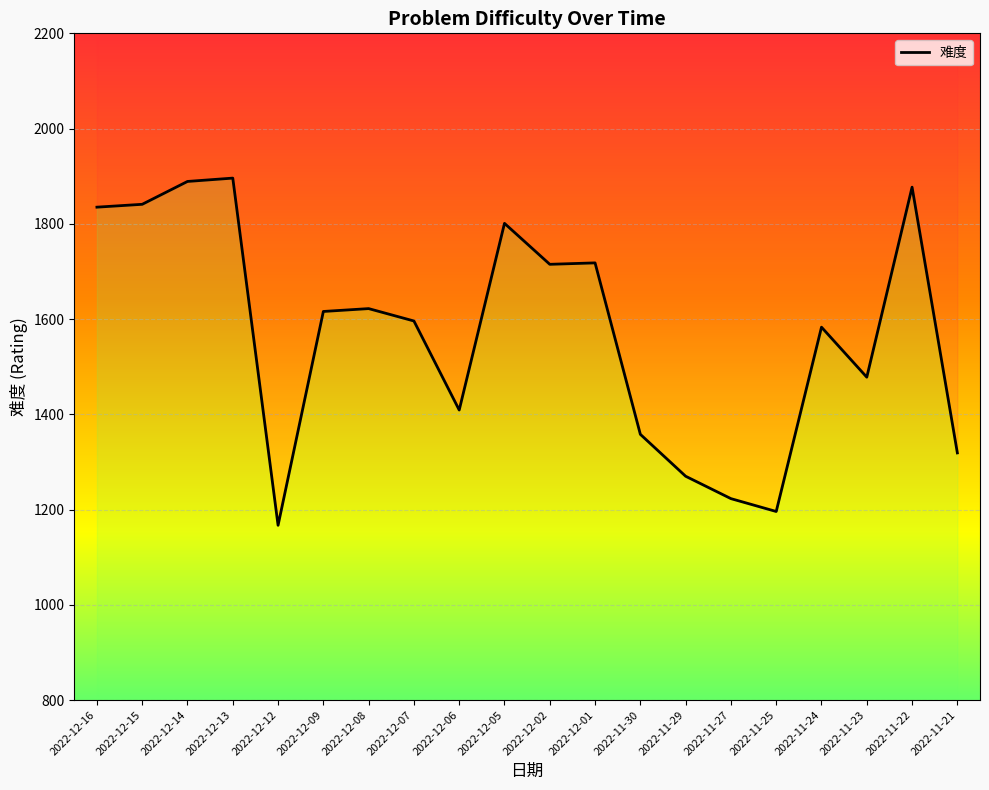

How many values exceed 1616?

9